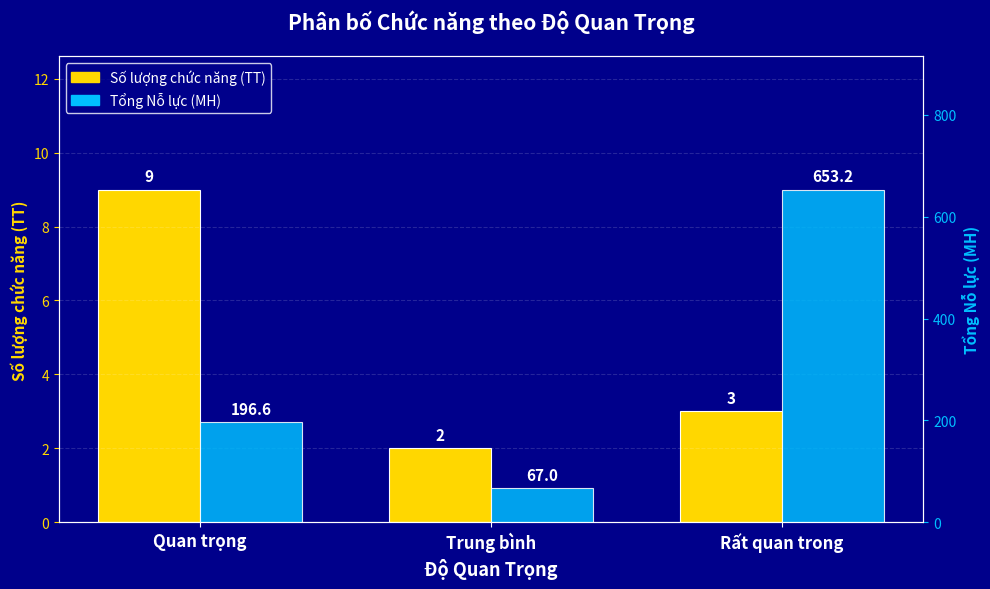

Rank the series by their maximum value, from highest to lowest.

Tổng Nỗ lực (MH), Số lượng chức năng (TT)